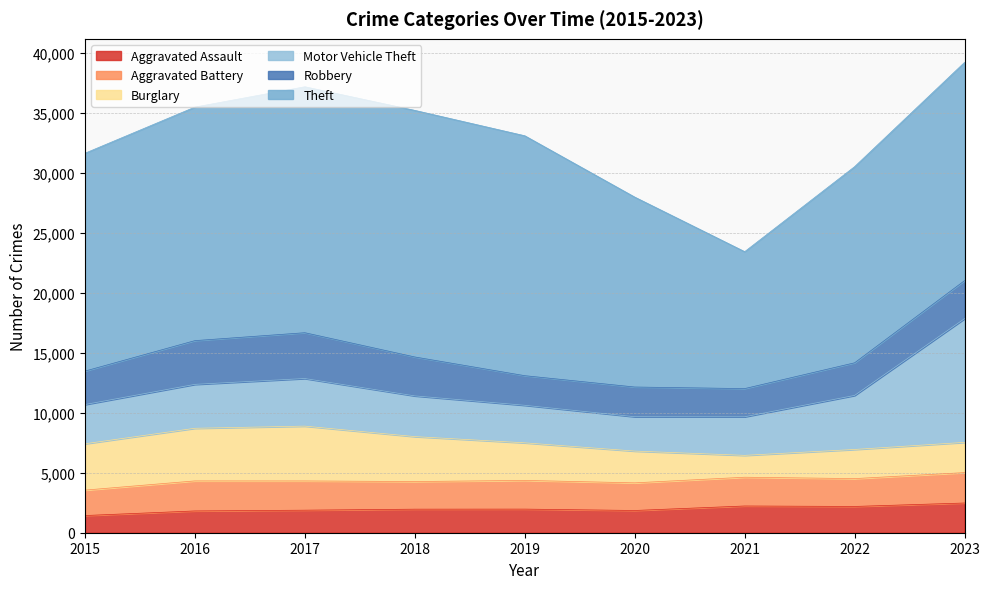

What is the maximum value shown in the chart?

20557